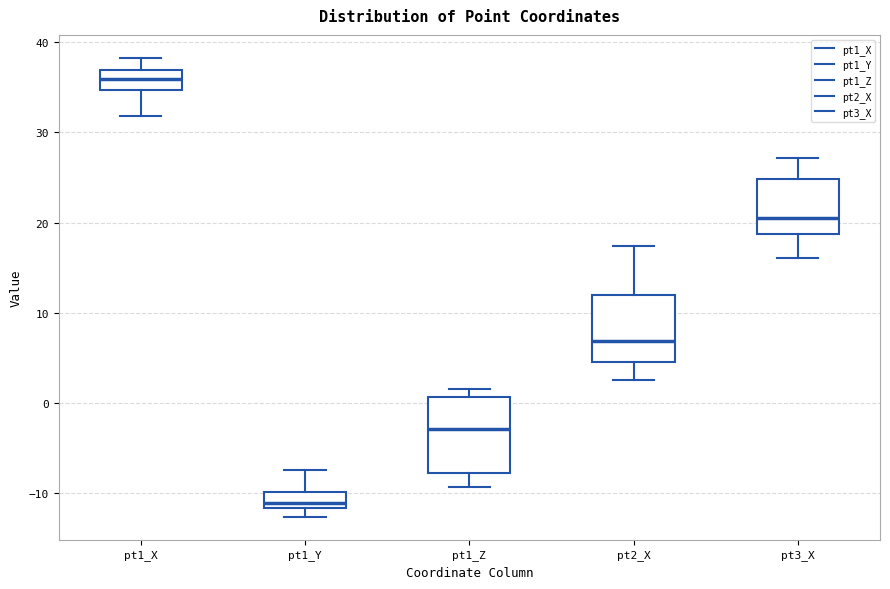

Which box has the lowest median line?

pt1_Y